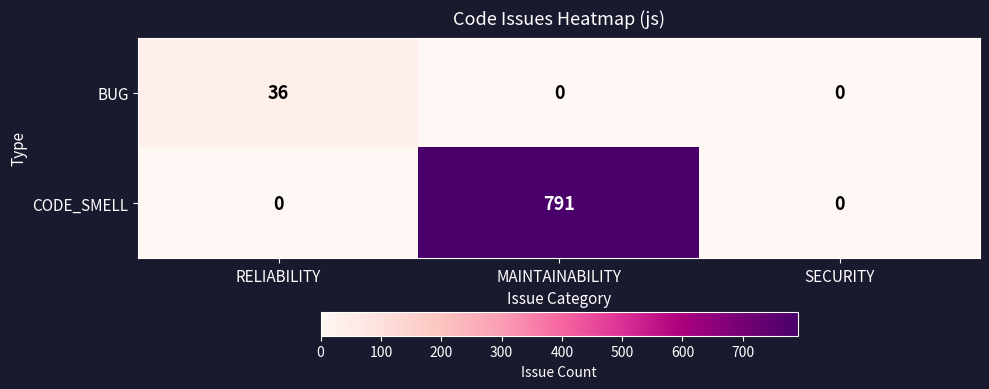

Rank the series at MAINTAINABILITY from lowest to highest value.

BUG, CODE_SMELL